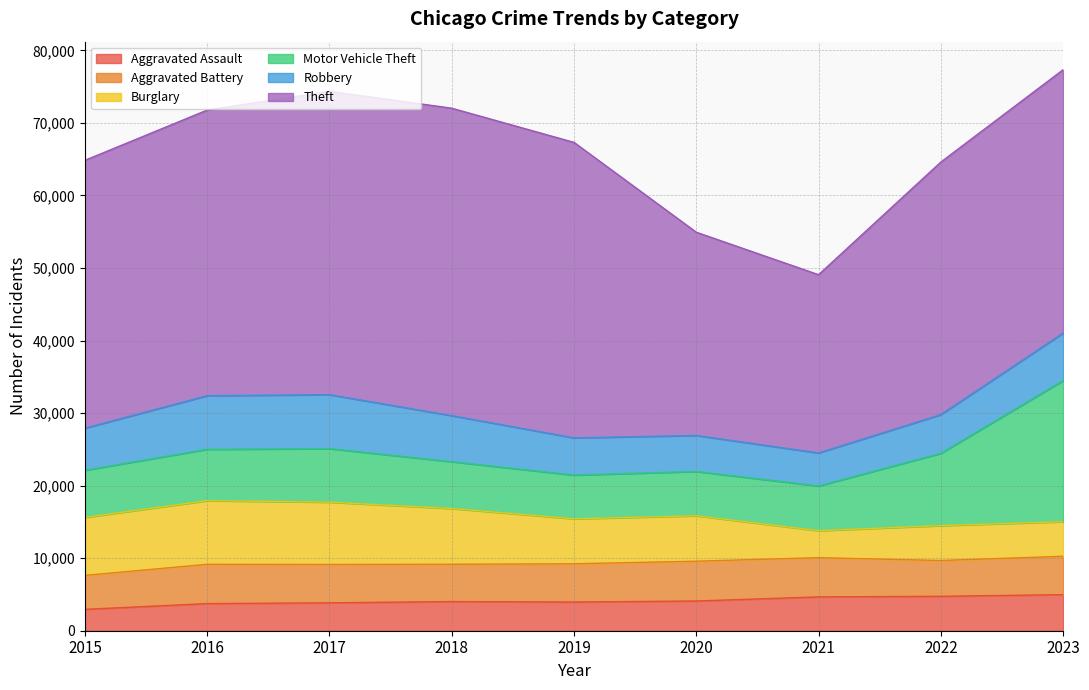

What is the minimum value for Aggravated Battery?

4680